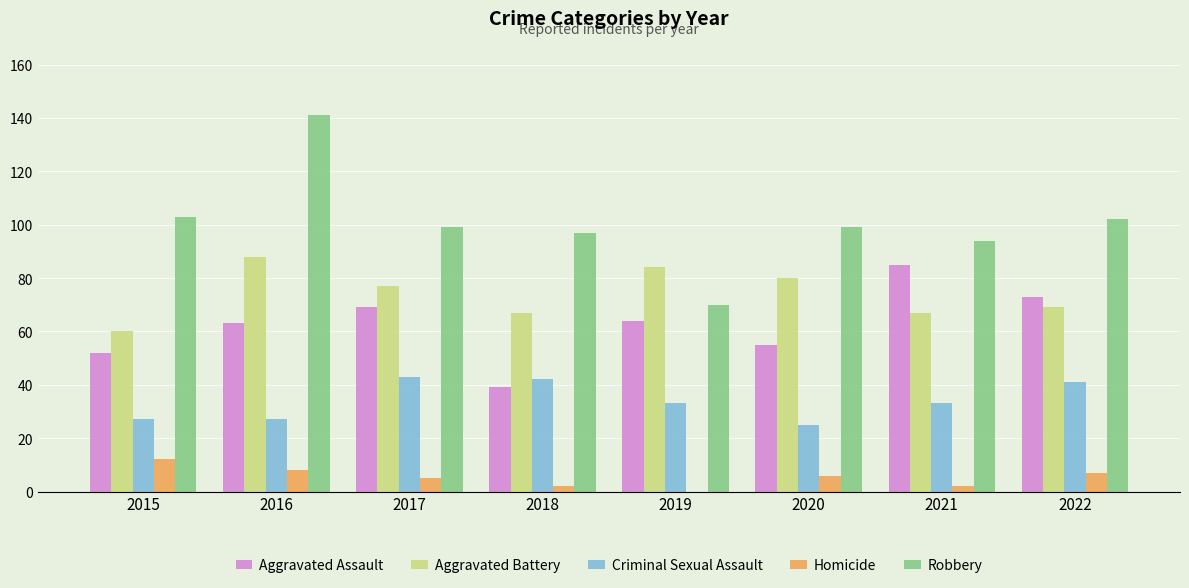

Reading left to right, extract all data points from this chart.

Aggravated Assault: 52	63	69	39	64	55	85	73
Aggravated Battery: 60	88	77	67	84	80	67	69
Criminal Sexual Assault: 27	27	43	42	33	25	33	41
Homicide: 12	8	5	2	0	6	2	7
Robbery: 103	141	99	97	70	99	94	102